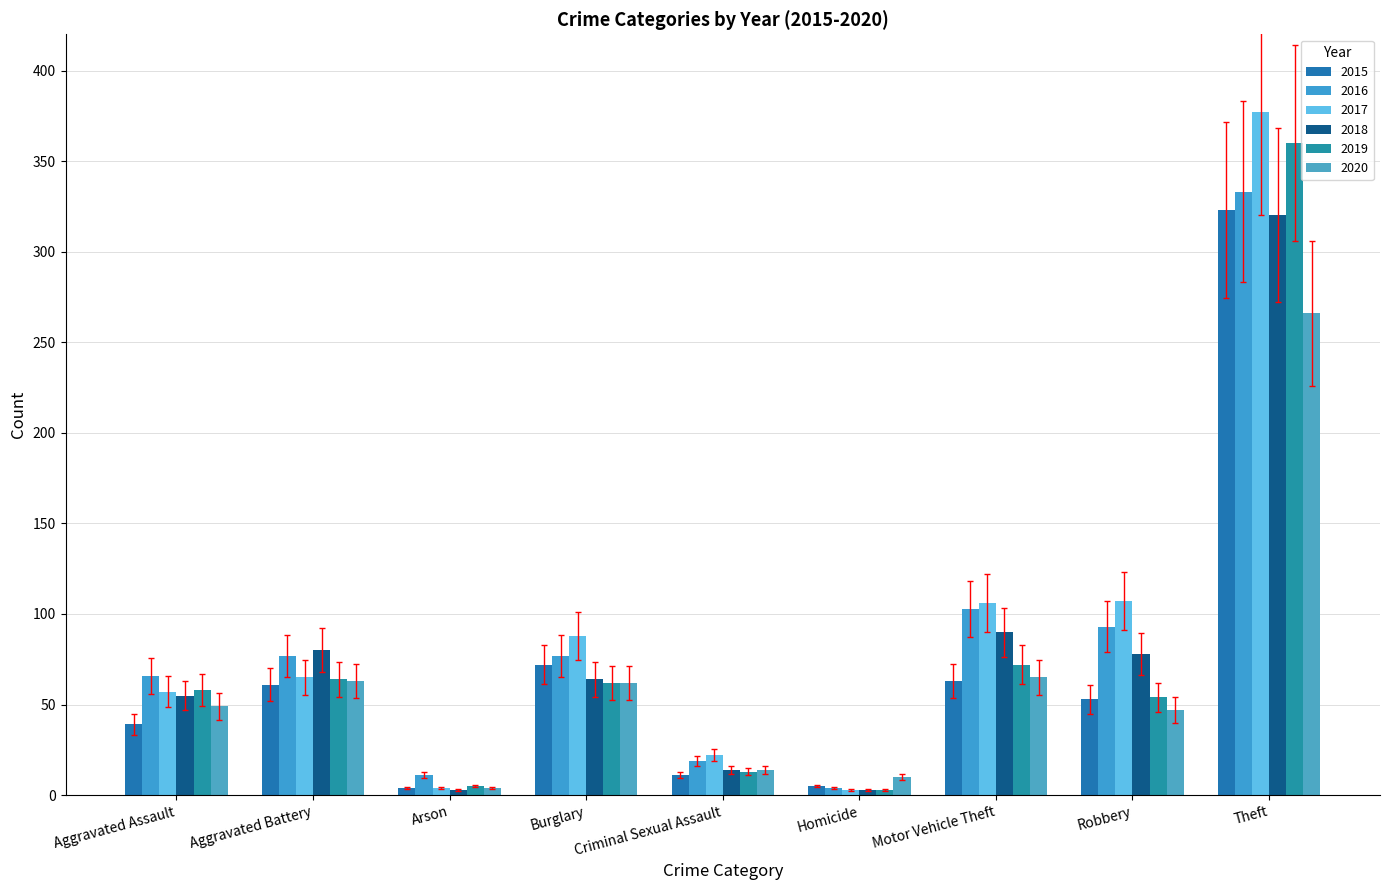

What position from the right is Burglary?

6